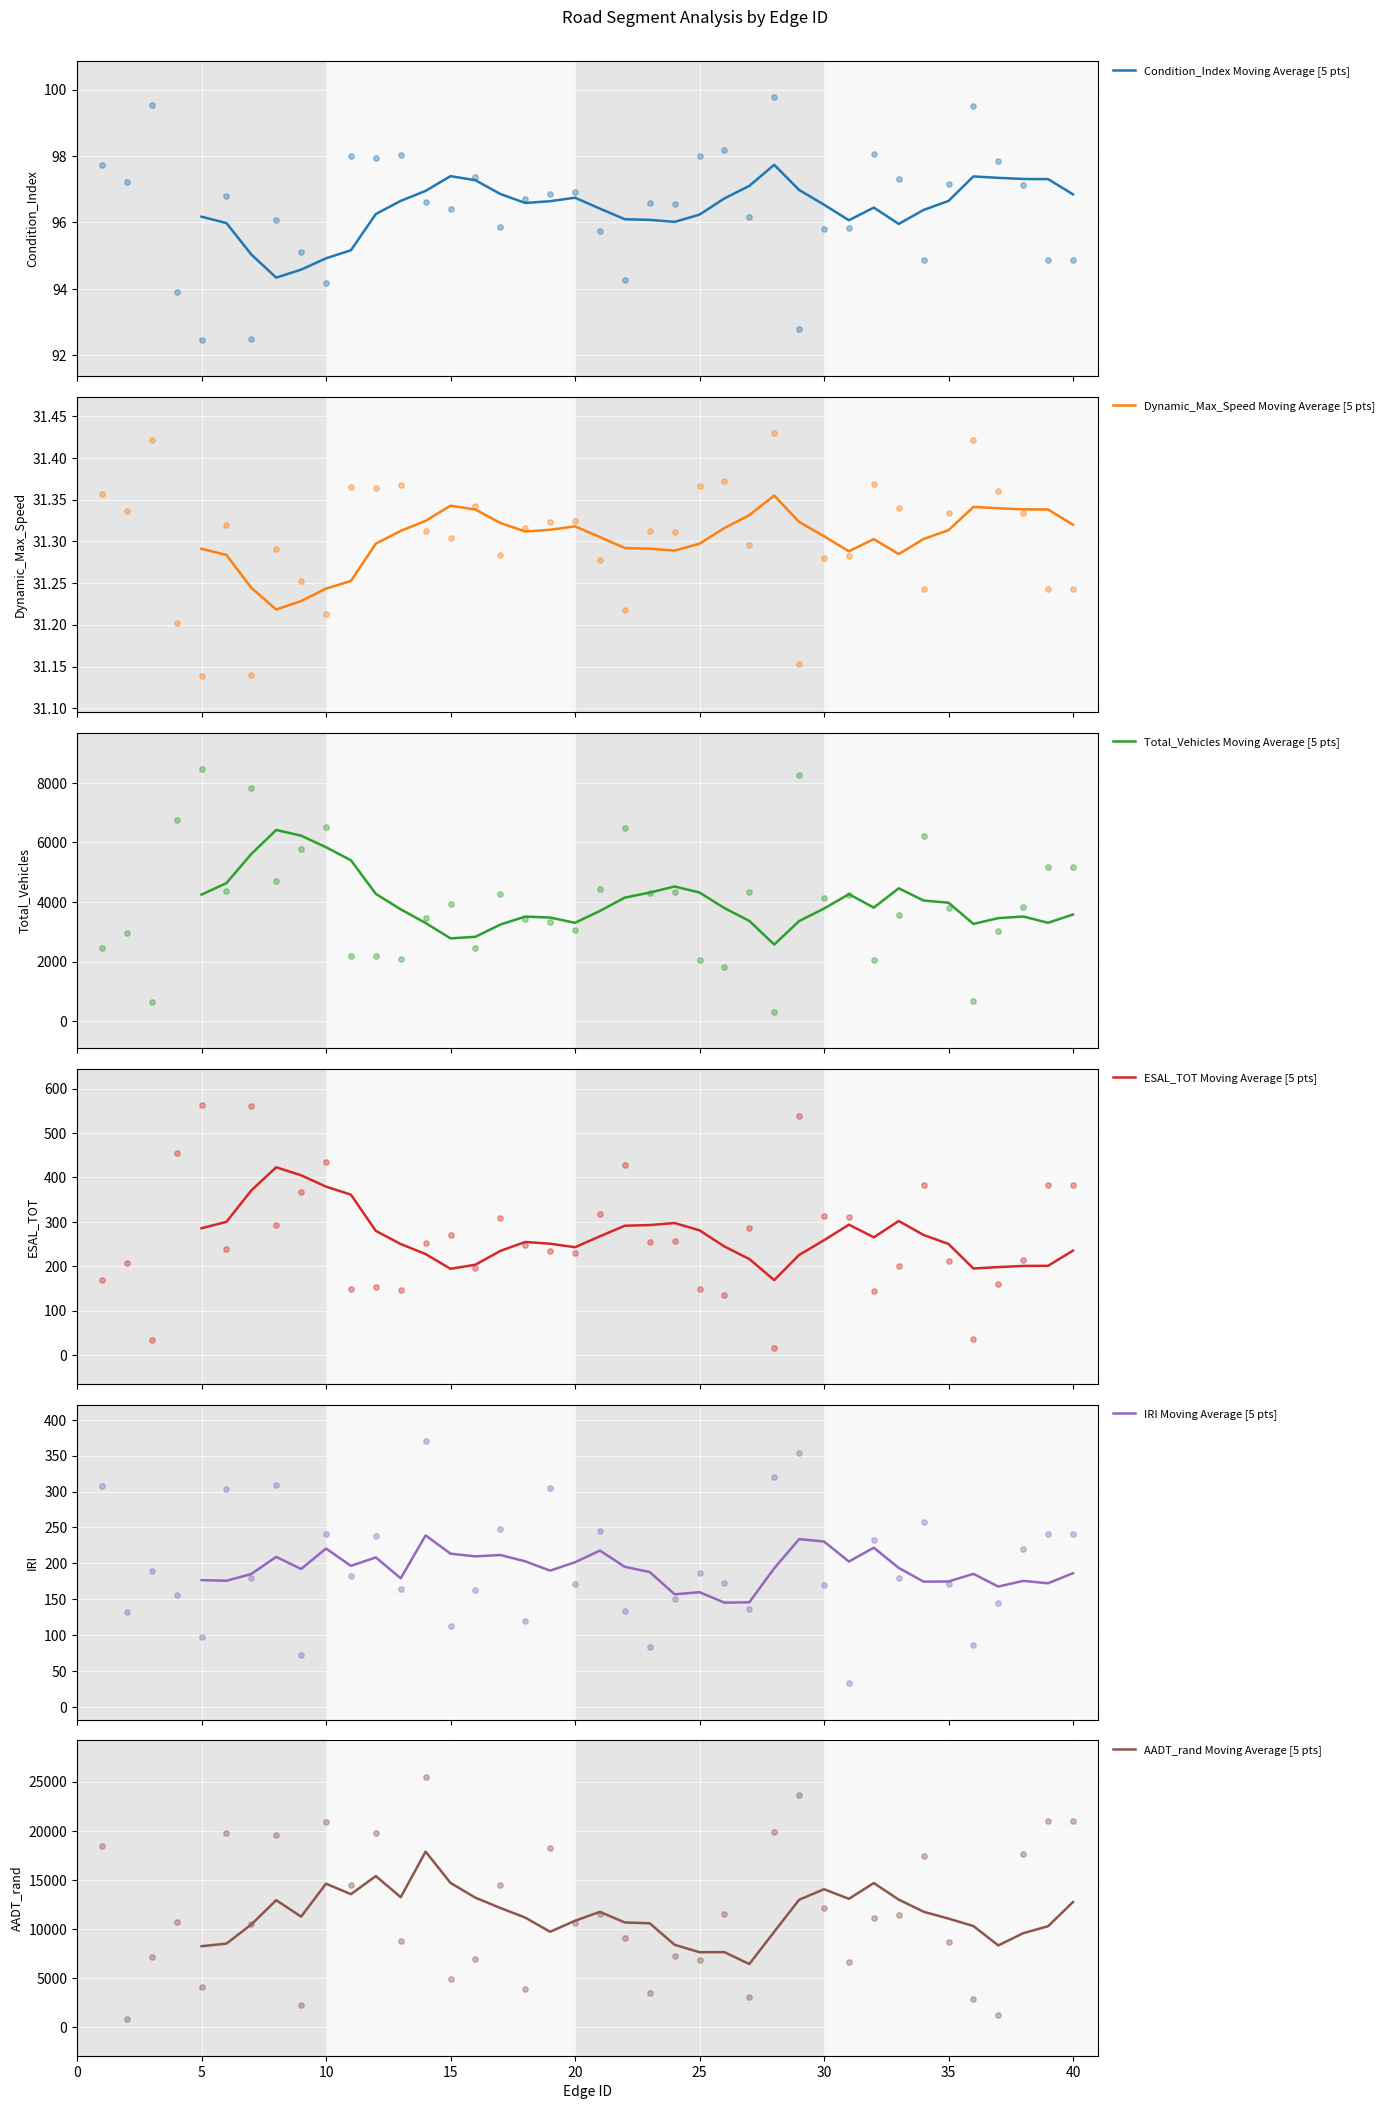

What is the highest value of the Total_Vehicles Moving Average [5 pts] series?

6419.8